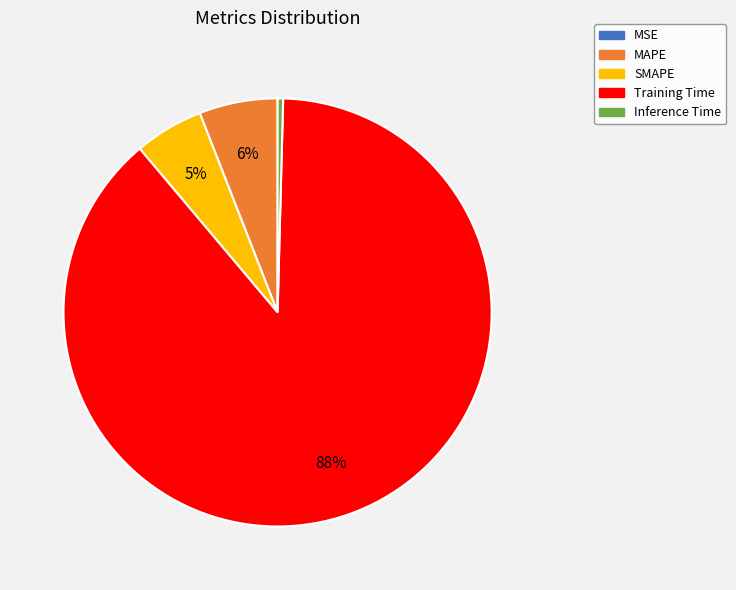

What is the largest slice in the pie chart?

Training Time